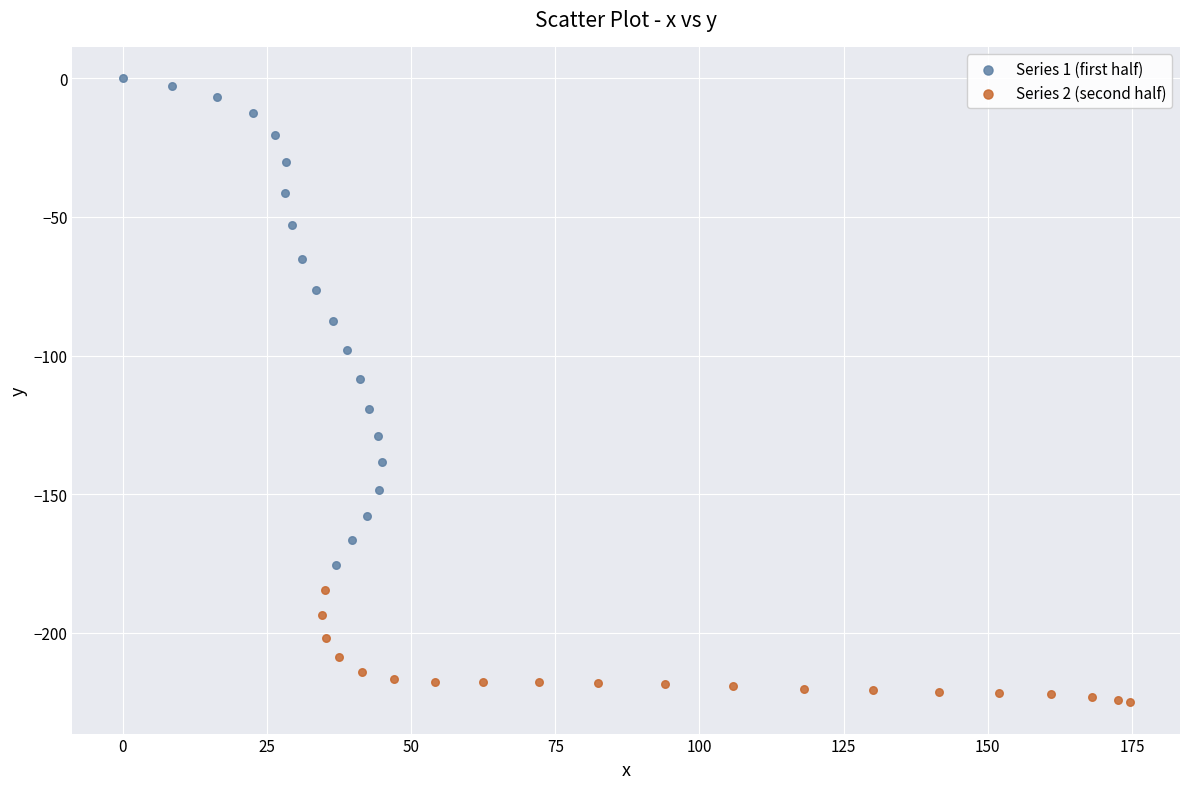

Which series reaches the minimum Y coordinate?

Series 2 (second half)